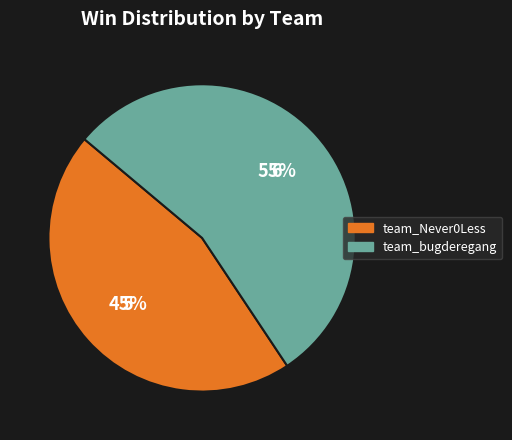

What is the ratio of the value at team_Never0Less to the value at team_bugderegang?

0.8